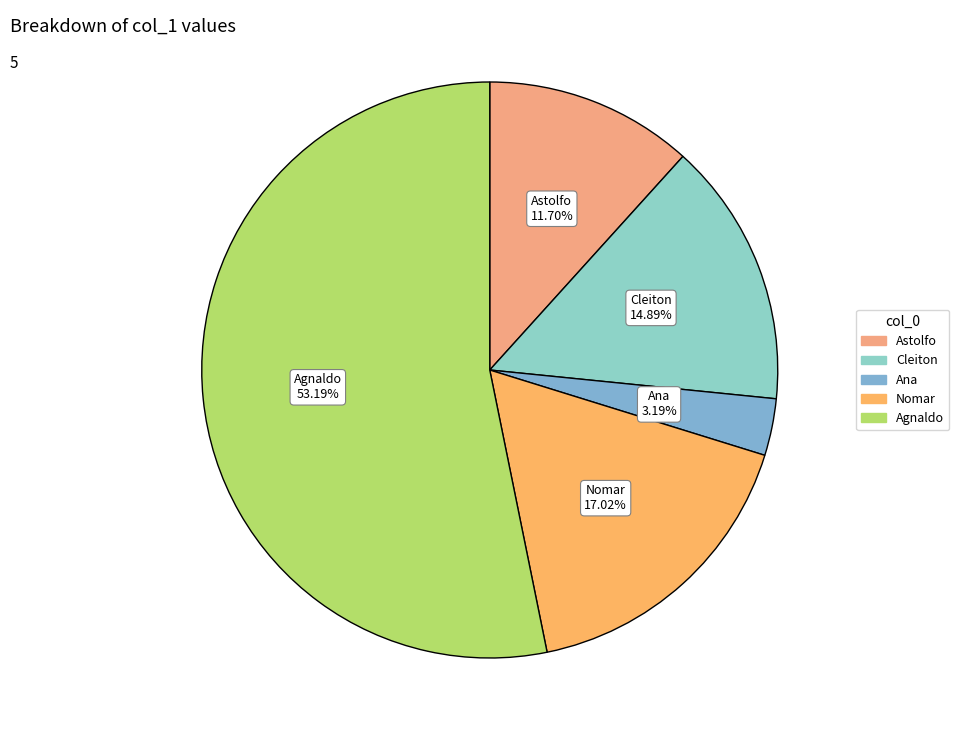

Which category has the smallest portion of the pie?

Ana